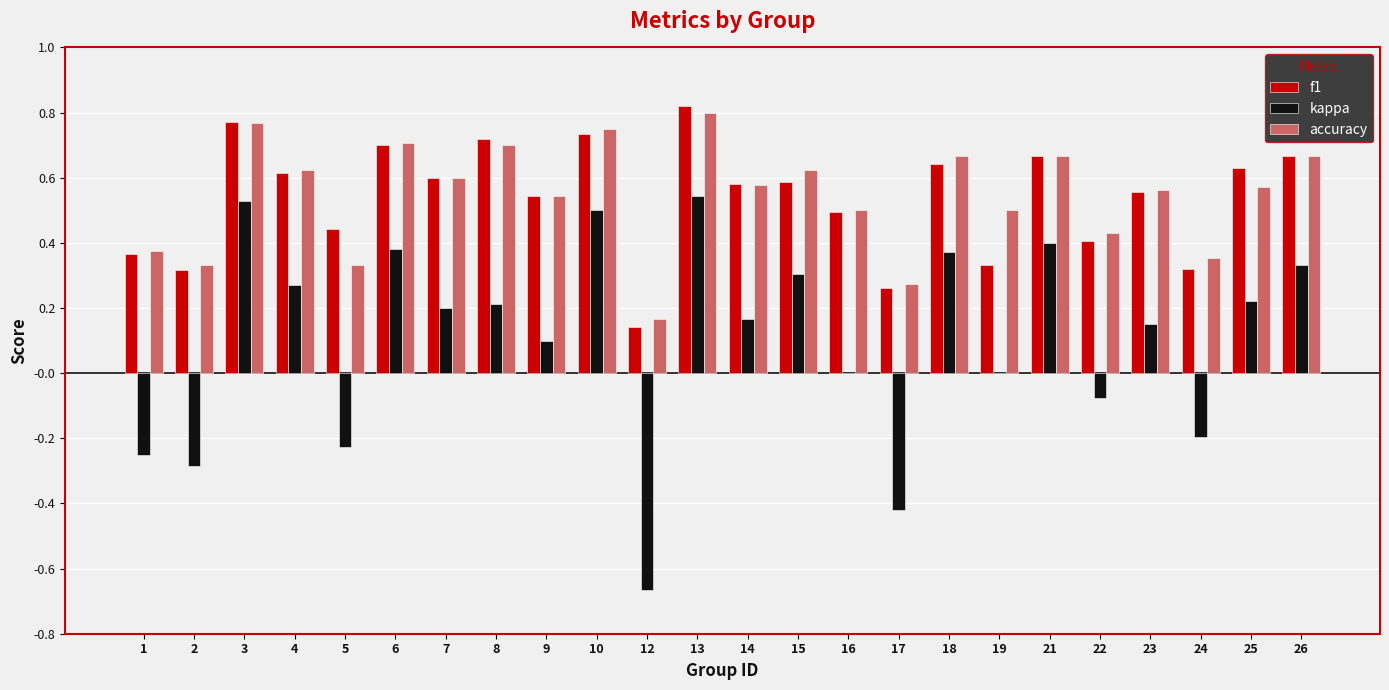

Is it true that f1 equals 0.5 at 16?

True